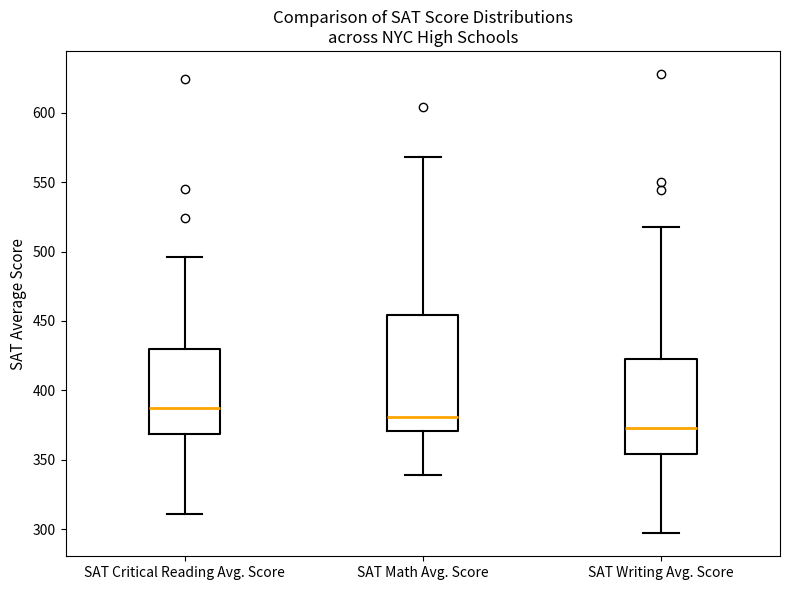

Where does the lower whisker of the box for SAT Math Avg. Score end on the y-axis? The values are not printed on the chart, so give them approximately, as read against the axis.

340